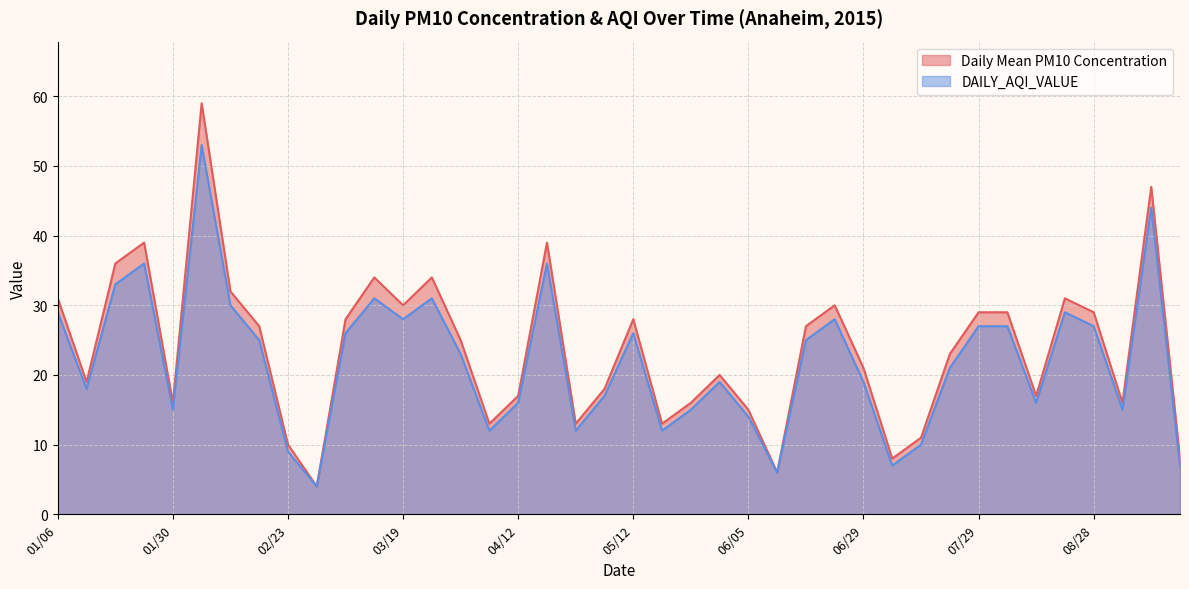

Reading right to left, extract all data points from this chart.

Daily Mean PM10 Concentration: 09/15=8	09/09=47	09/03=16	08/28=29	08/16=31	08/10=17	08/04=29	07/29=29	07/17=23	07/11=11	07/05=8	06/29=21	06/23=30	06/17=27	06/11=6	06/05=15	05/30=20	05/24=16	05/18=13	05/12=28	05/06=18	04/24=13	04/18=39	04/12=17	04/06=13	03/31=25	03/26=34	03/19=30	03/13=34	03/07=28	03/01=4	02/23=10	02/17=27	02/11=32	02/05=59	01/30=16	01/24=39	01/18=36	01/12=19	01/06=31
DAILY_AQI_VALUE: 09/15=7	09/09=44	09/03=15	08/28=27	08/16=29	08/10=16	08/04=27	07/29=27	07/17=21	07/11=10	07/05=7	06/29=19	06/23=28	06/17=25	06/11=6	06/05=14	05/30=19	05/24=15	05/18=12	05/12=26	05/06=17	04/24=12	04/18=36	04/12=16	04/06=12	03/31=23	03/26=31	03/19=28	03/13=31	03/07=26	03/01=4	02/23=9	02/17=25	02/11=30	02/05=53	01/30=15	01/24=36	01/18=33	01/12=18	01/06=29